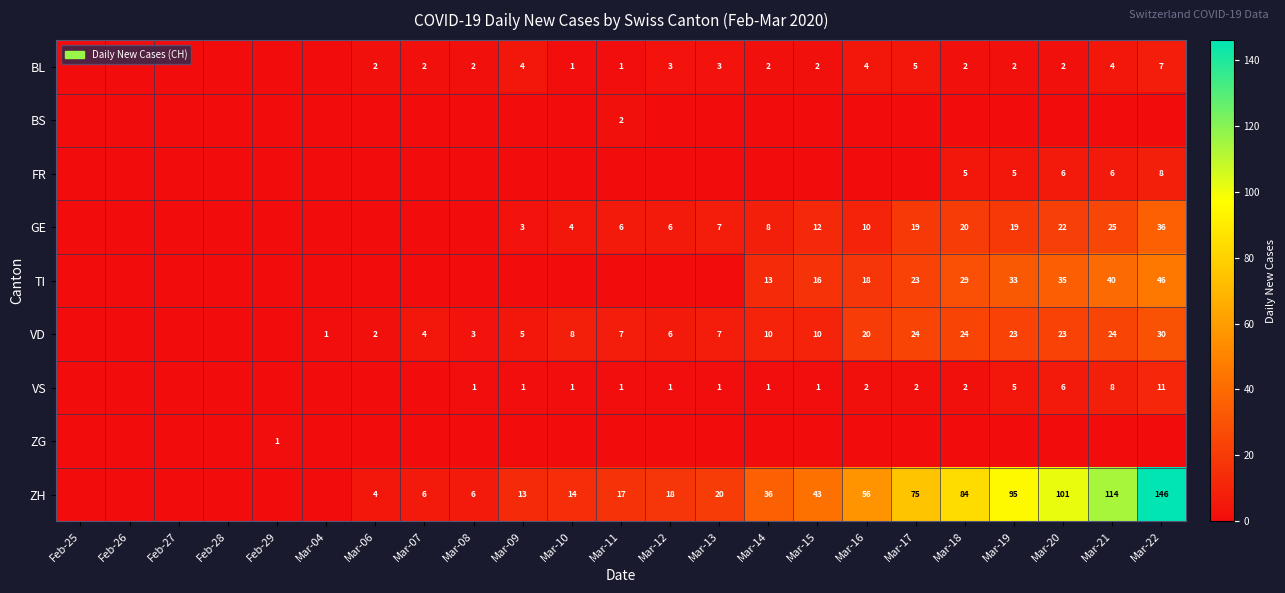

Which has a higher value, Mar-08 or Mar-04?

Mar-08